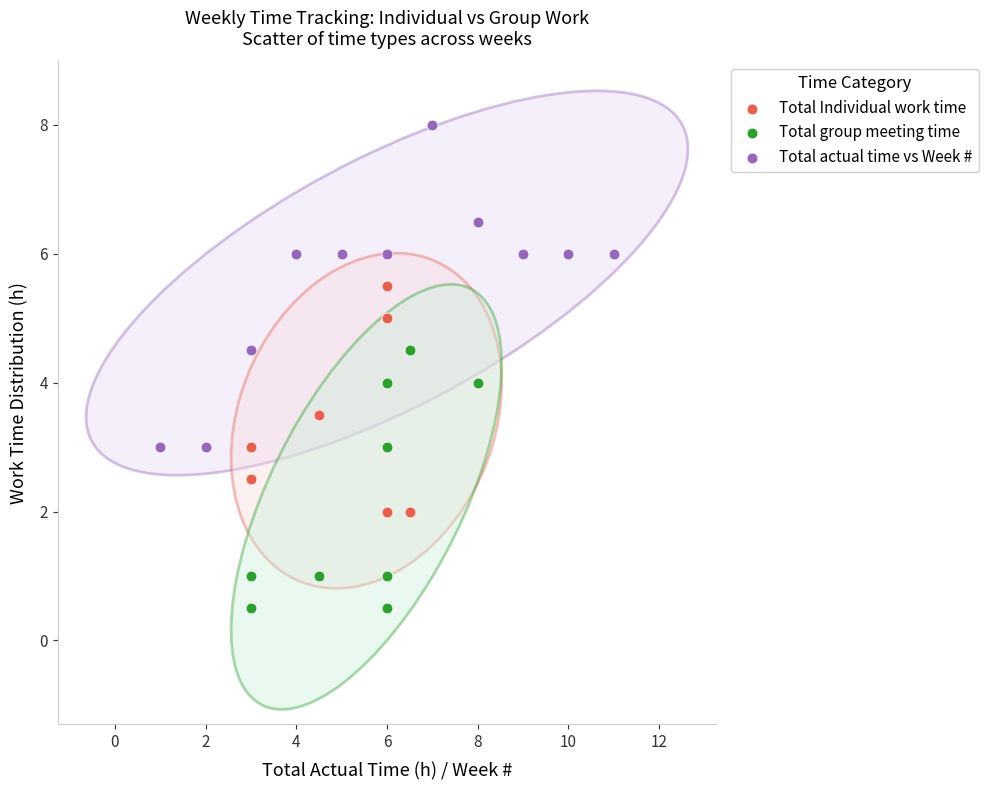

Which series reaches the minimum Y coordinate?

Total group meeting time